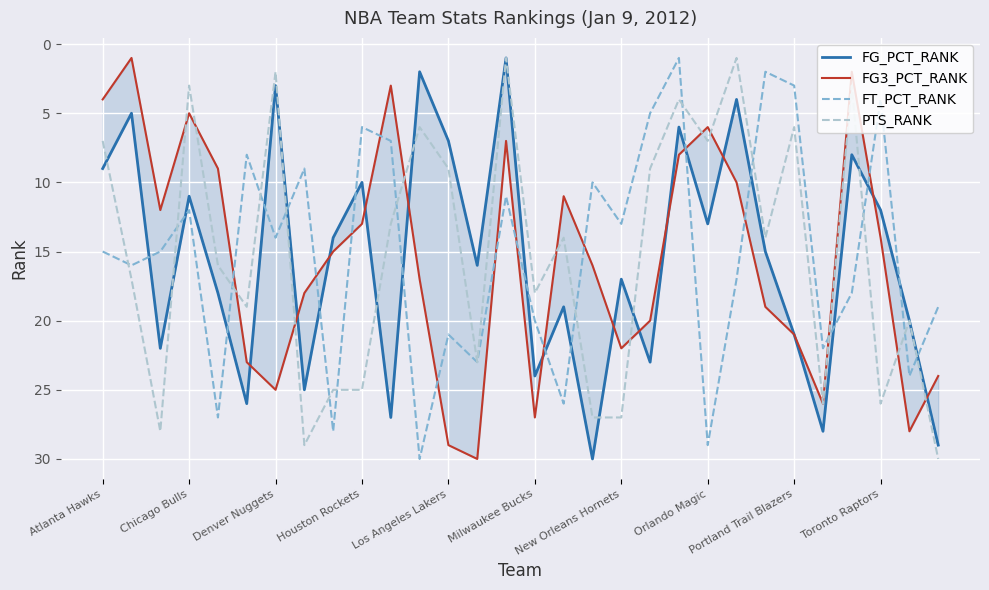

Is it true that FT_PCT_RANK equals 10 at Milwaukee Bucks?

False